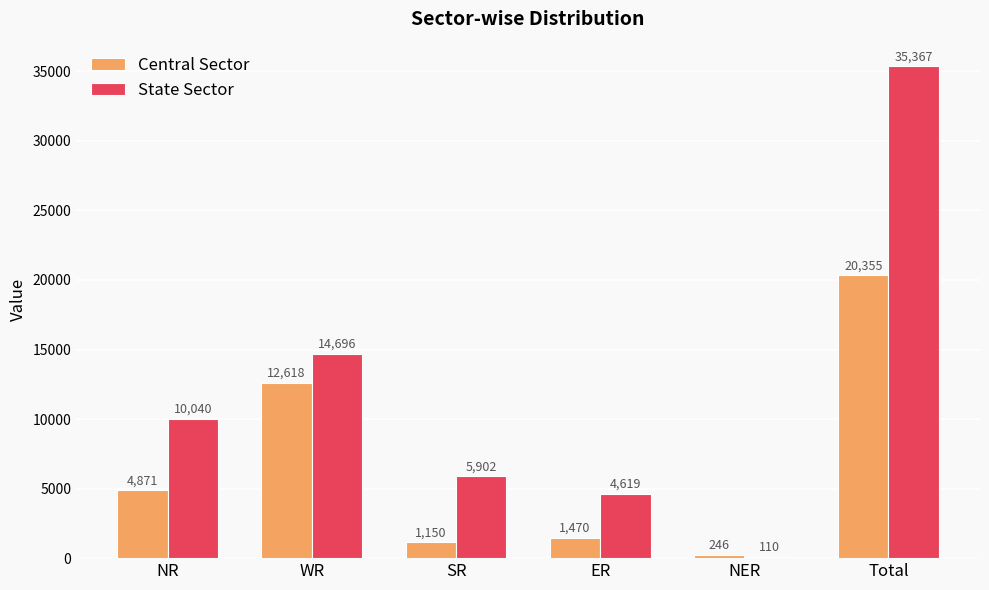

At which label is Central Sector closest to 10300?

WR